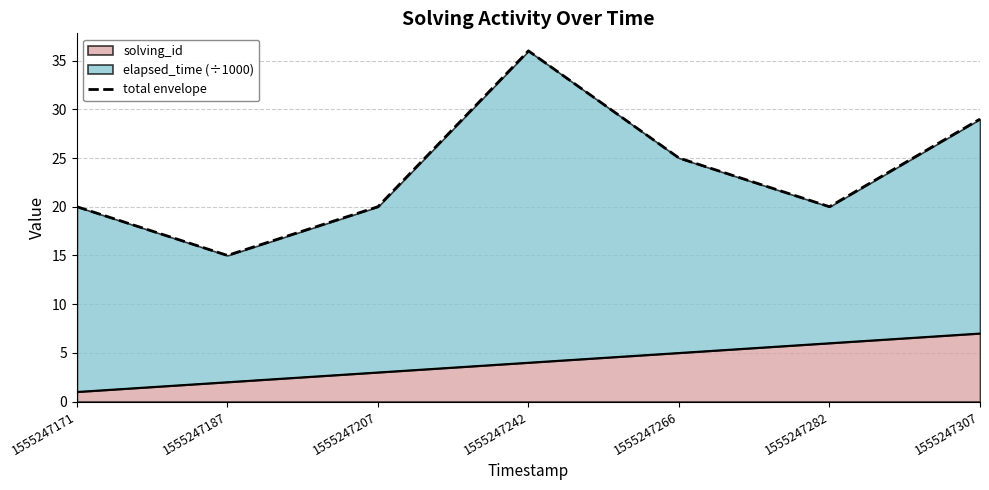

Approximately how many times larger is the value at 1555247187 compared to 1555247171?

0.8